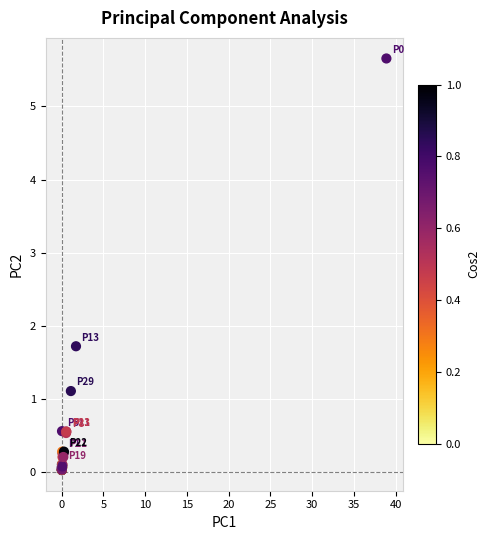

What Y value in the scatter plot is closest to 2?

1.7